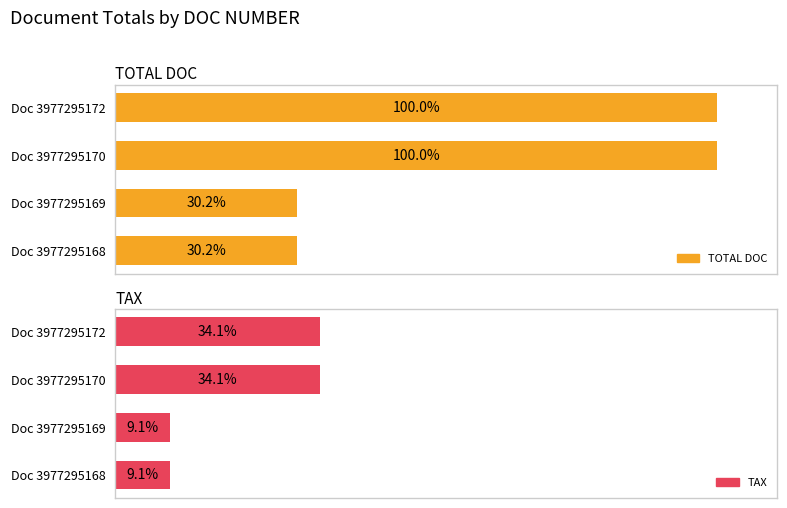

List the series in order of their overall mean, highest first.

TOTAL DOC, TAX